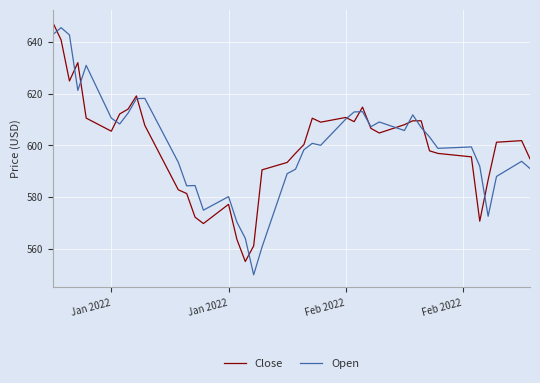

In Close, how many points are higher than both neighbors (excluding endpoints)?

8